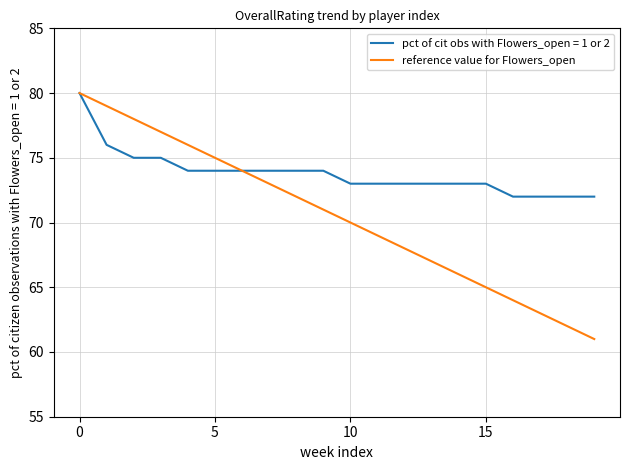

Which series has the widest spread of values?

reference value for Flowers_open